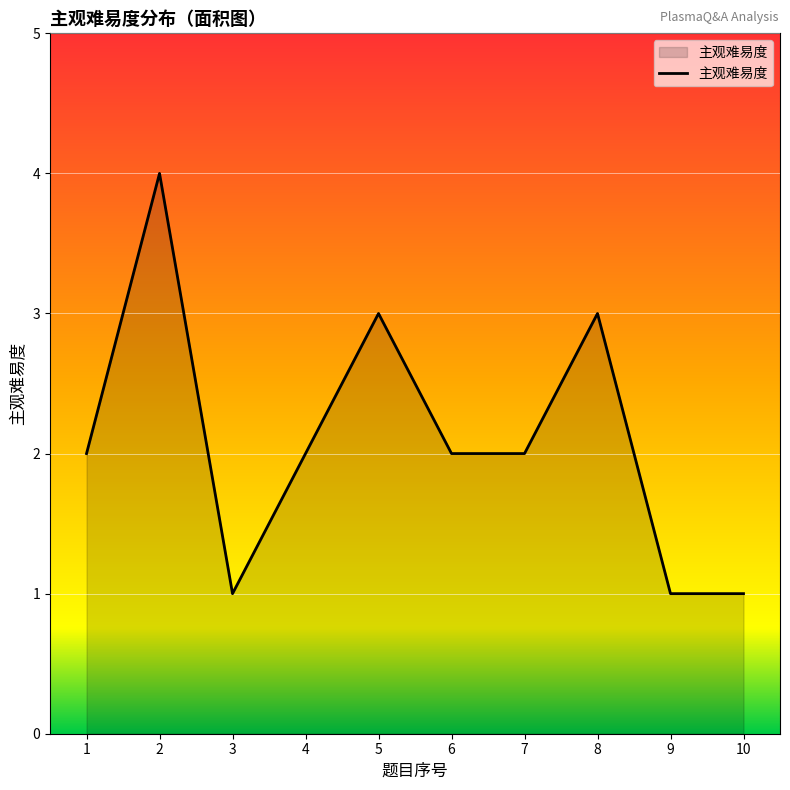

Reading right to left, list all the values displayed in this chart.

1	1	3	2	2	3	2	1	4	2